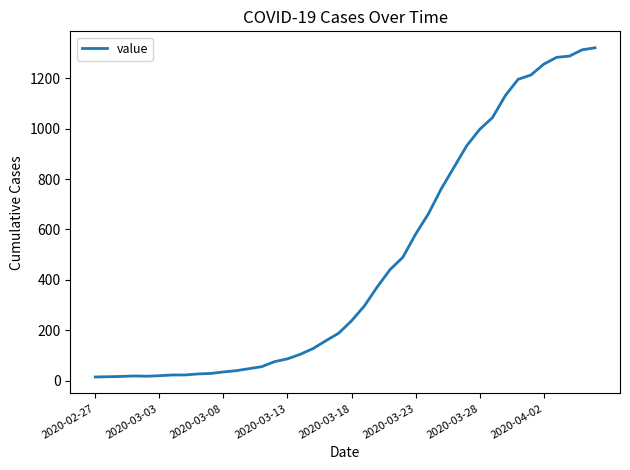

What is the greatest value displayed?

1321